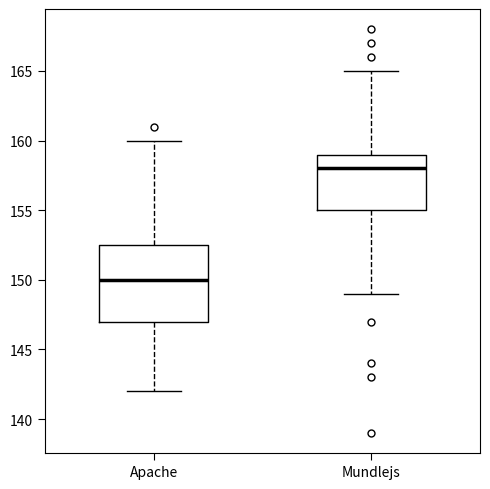

Which box has the lowest median line?

Apache